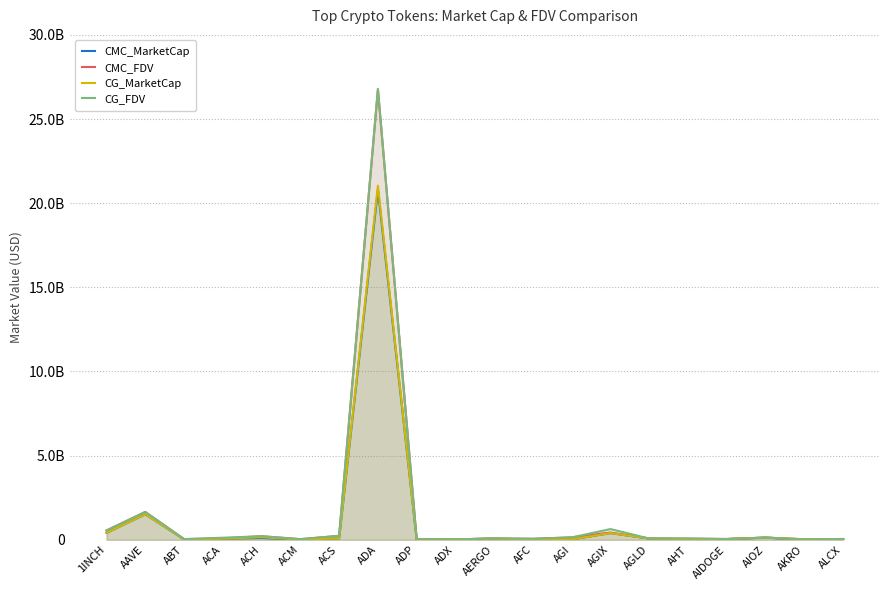

Rank the series by their maximum value, from highest to lowest.

CG_FDV, CMC_FDV, CG_MarketCap, CMC_MarketCap